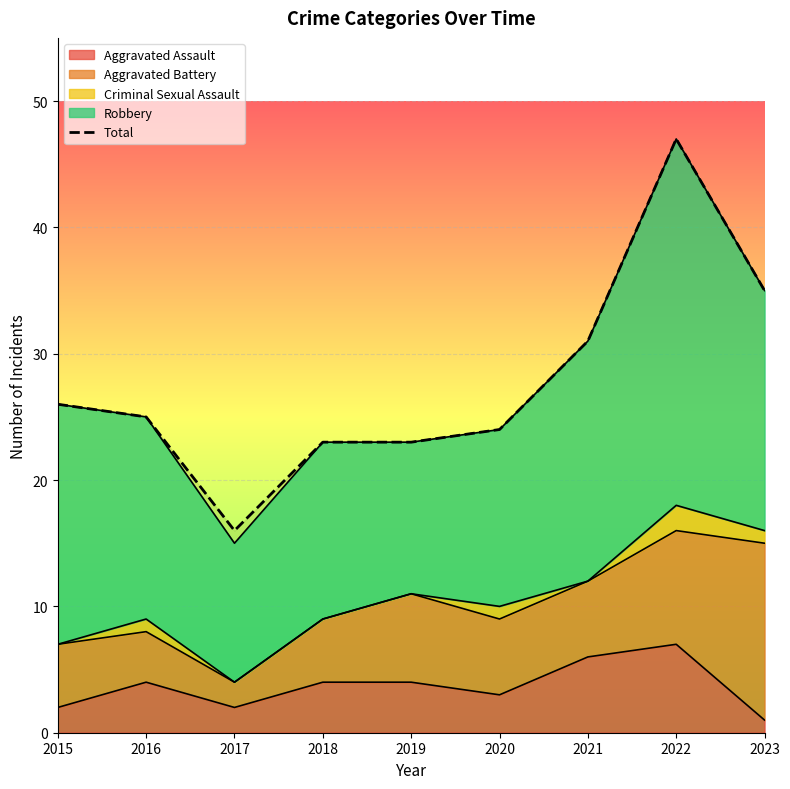

How many interior local peaks (higher than both neighbors) does the data have?

1